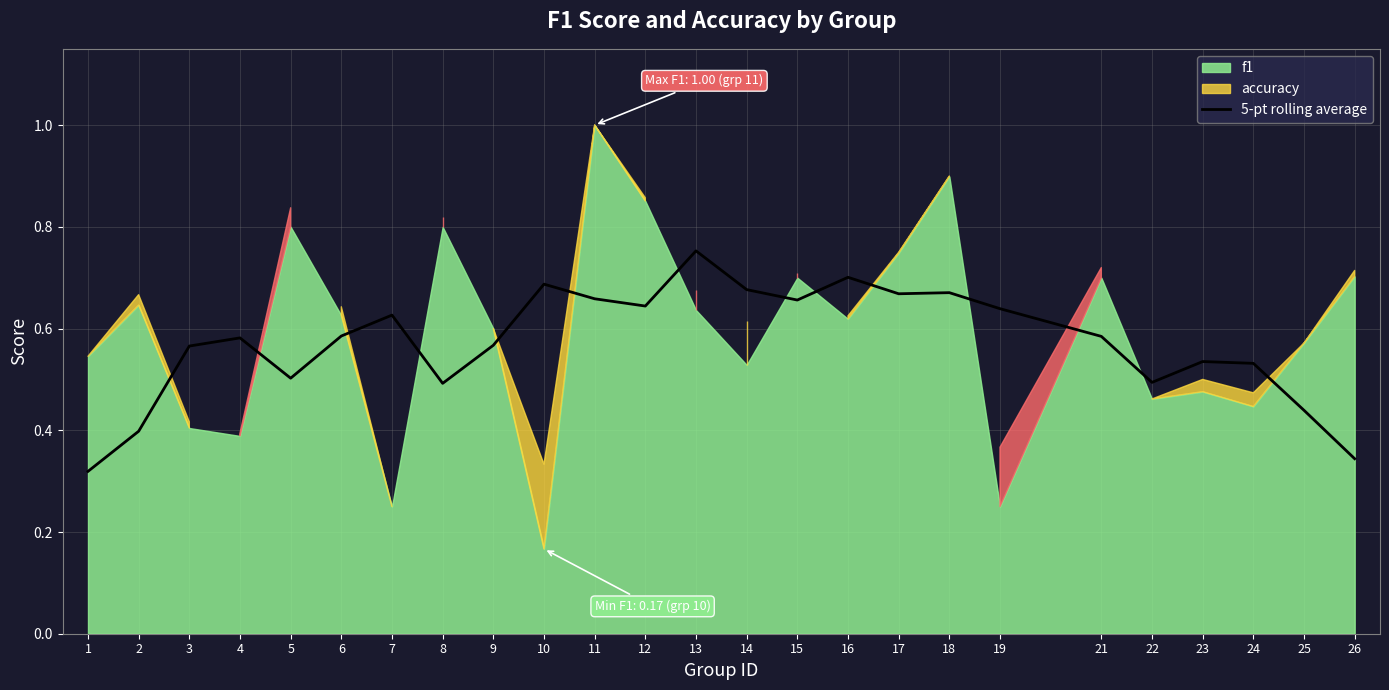

The chart shows a value of 0.1 at 1. True or false?

False